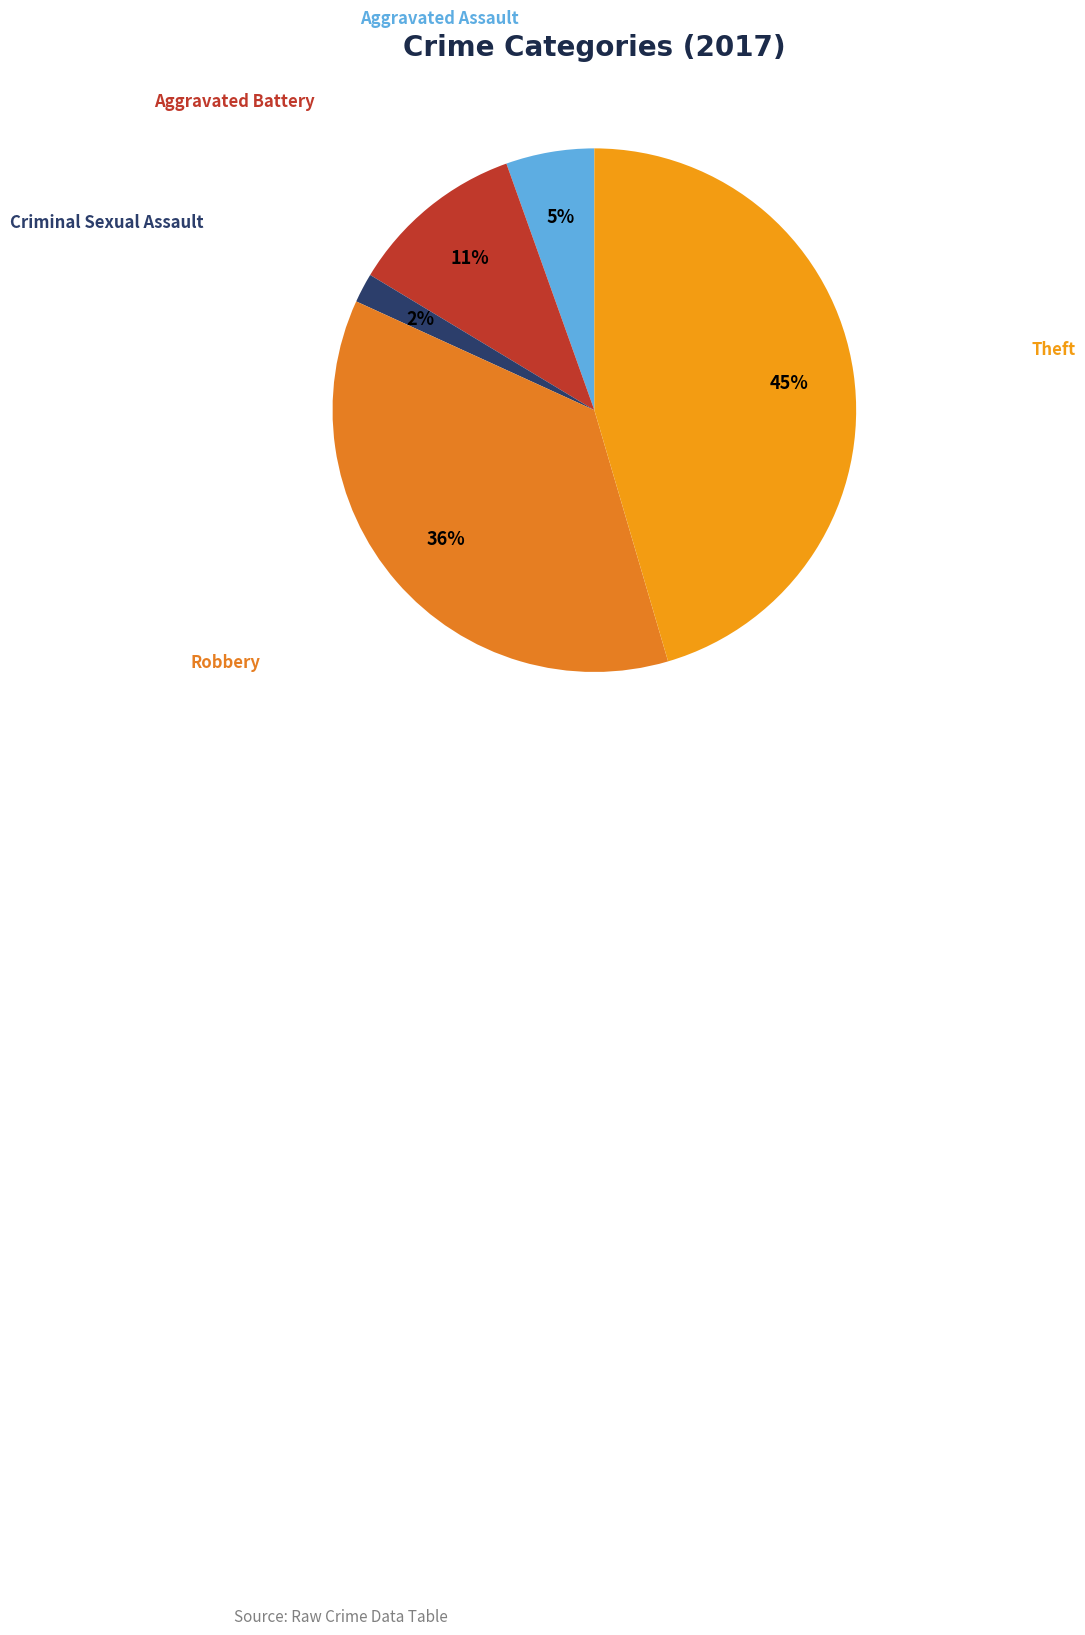

Between Aggravated Battery and Theft, which is larger?

Theft